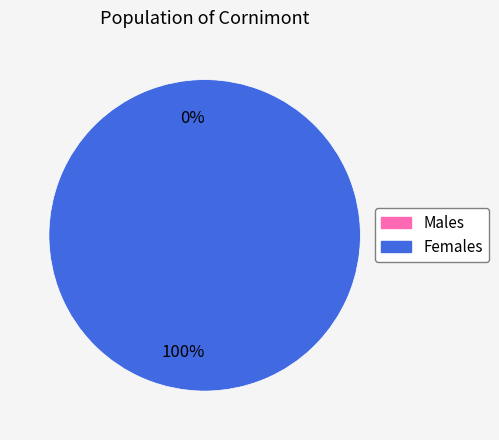

How many segments does this pie chart have?

2